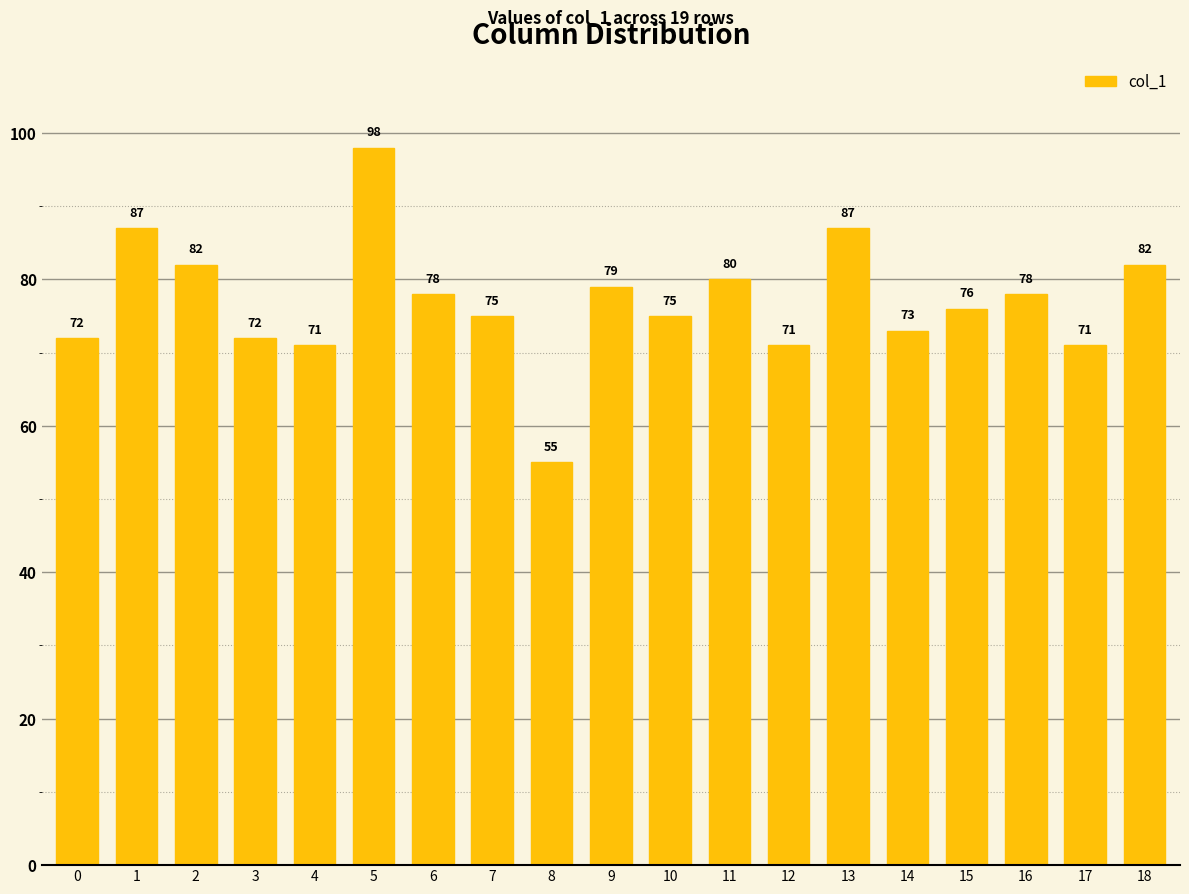

What is the sum of all values?

1462